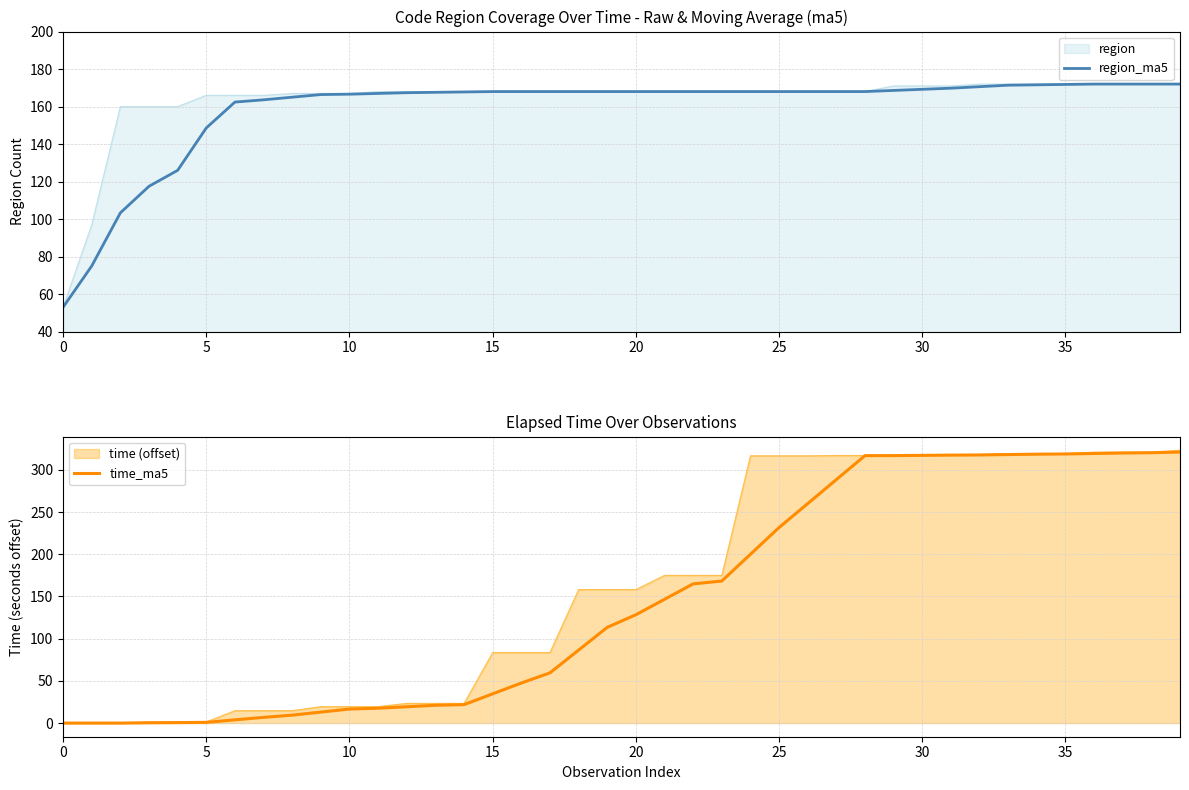

Where do time_ma5 and region_ma5 first cross each other?

22 and 23